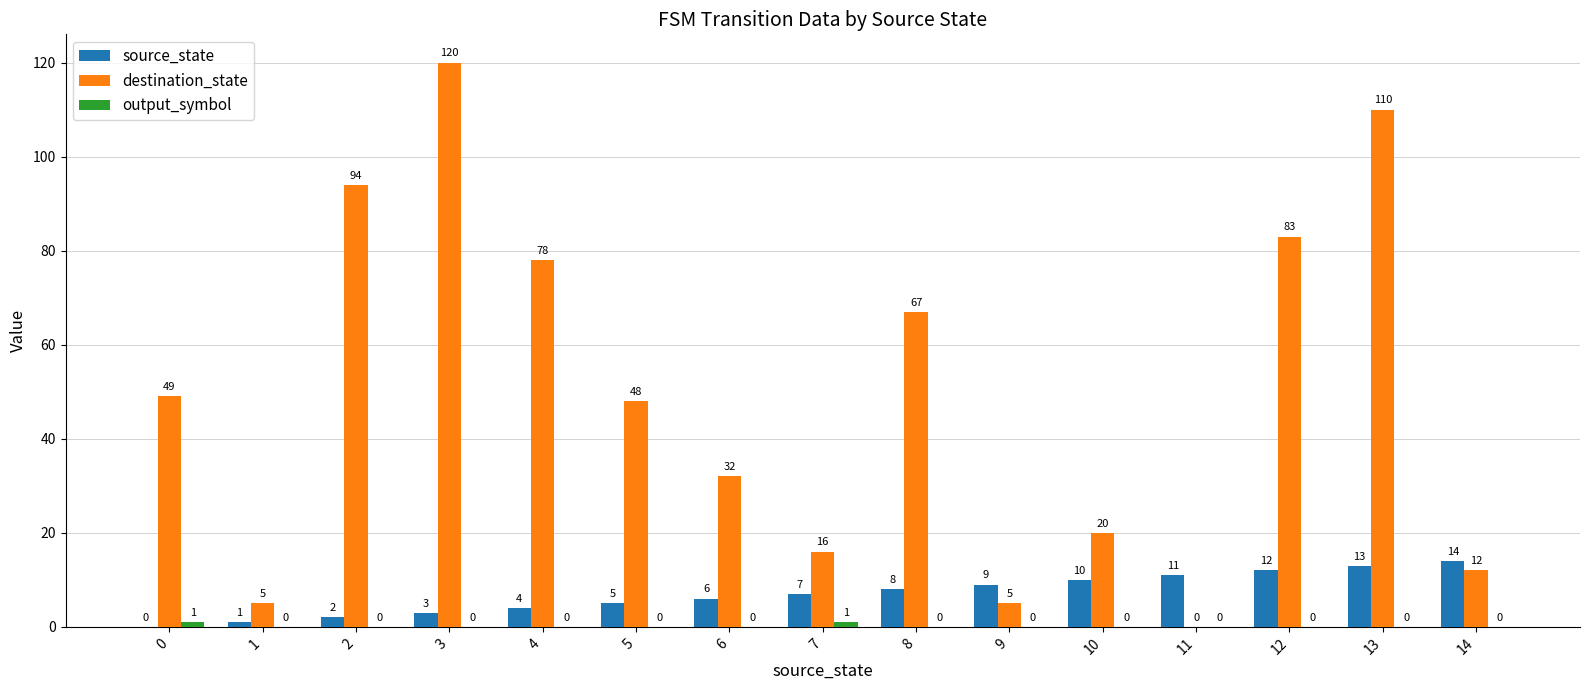

Which series changed the most between 3 and 7?

destination_state